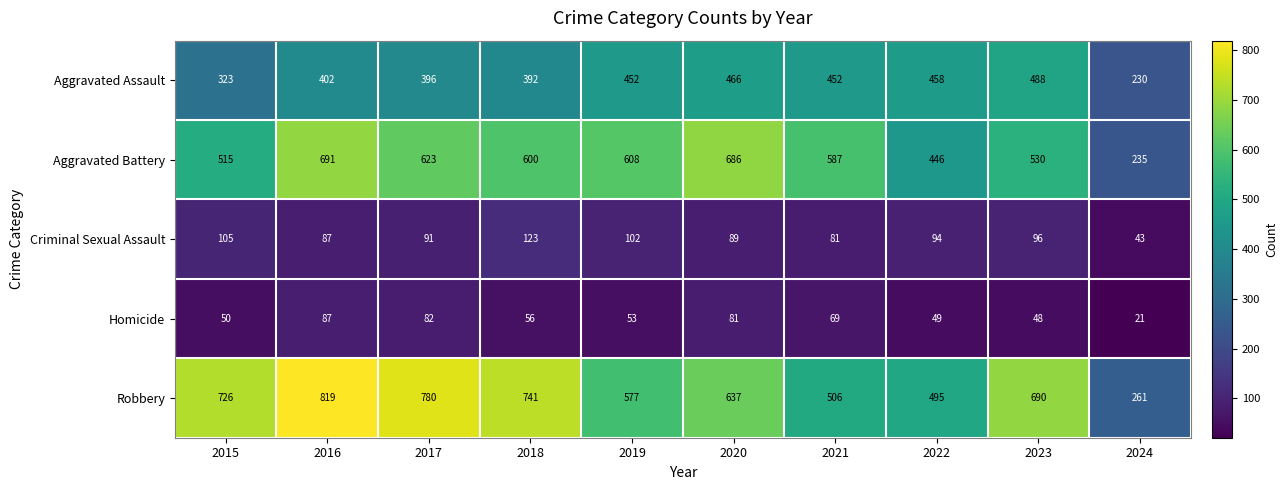

Which series changed the most between 2018 and 2024?

Robbery